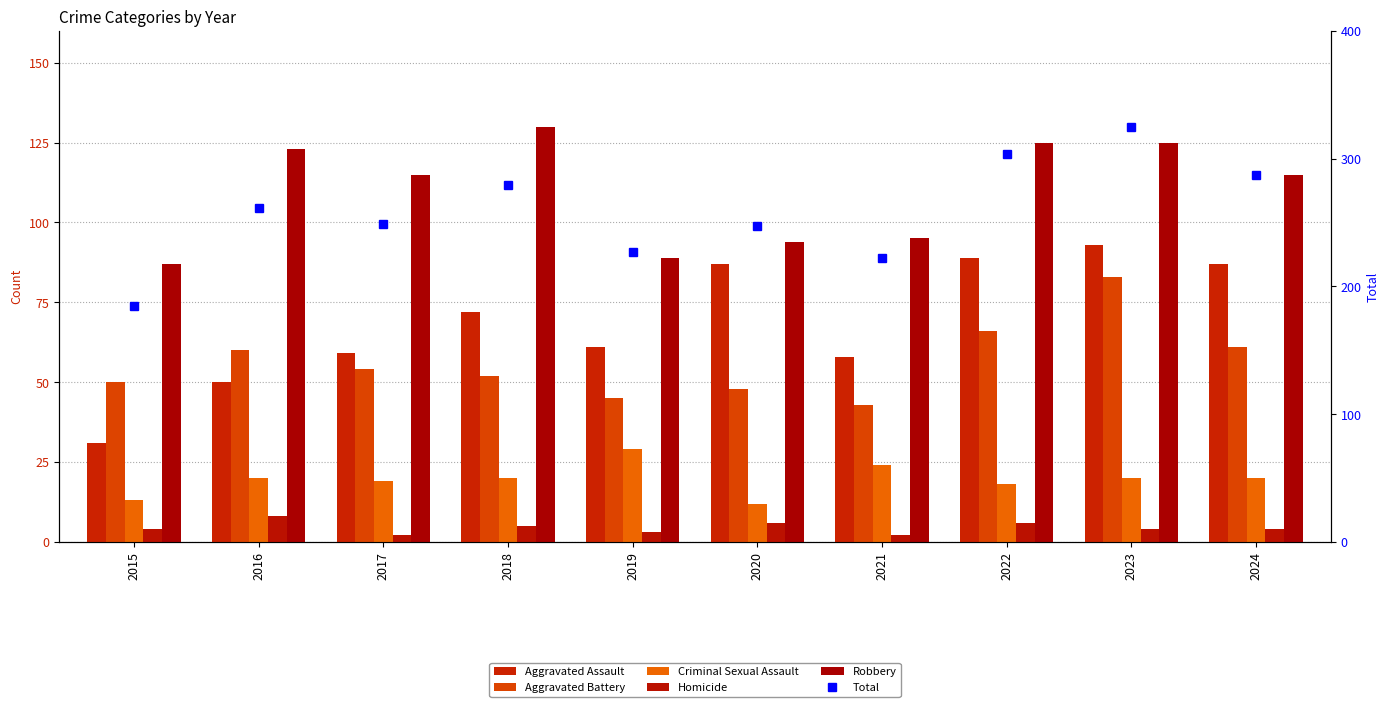

True or false: Criminal Sexual Assault has a value of 18 at 2022.

True